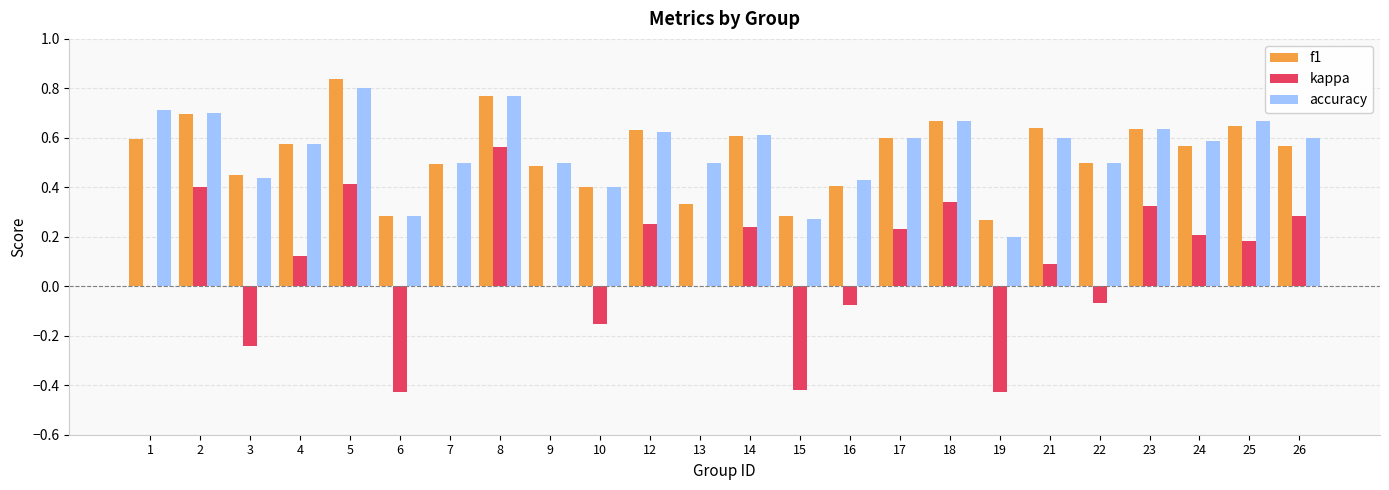

What is the total value across all series at 5?

2.0